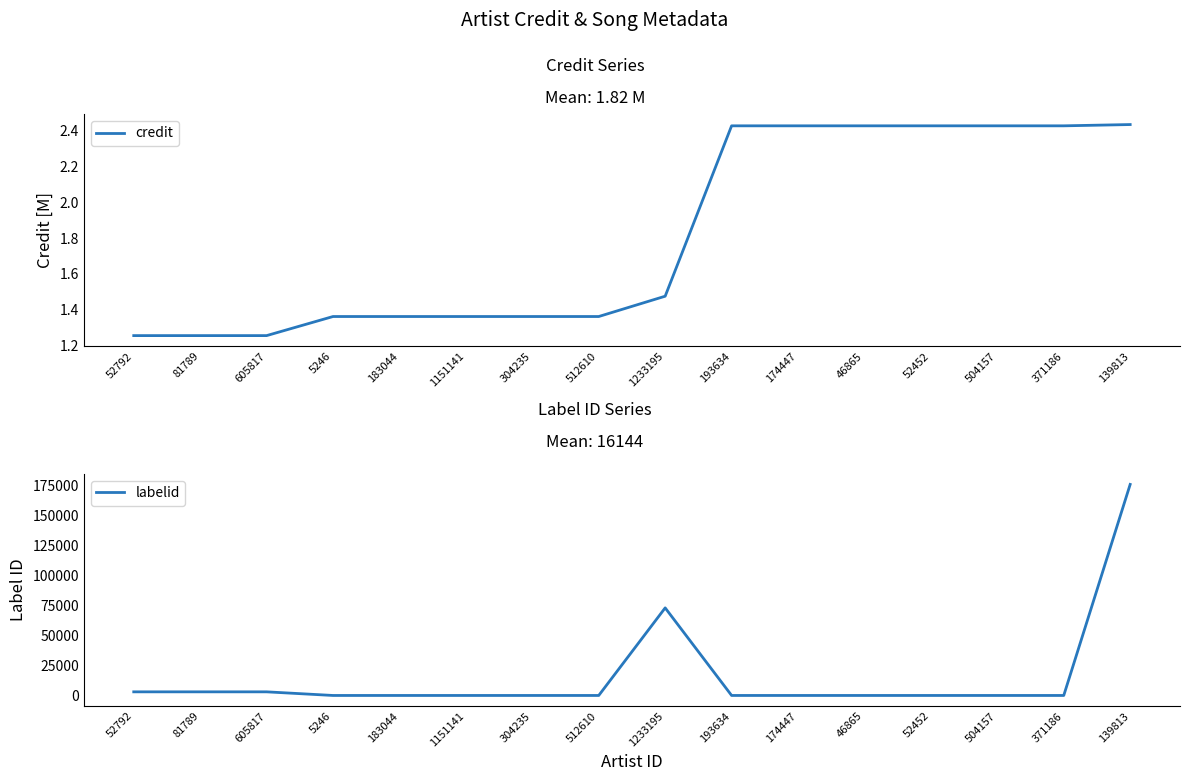

At which category is the sum across all series the highest?

139813